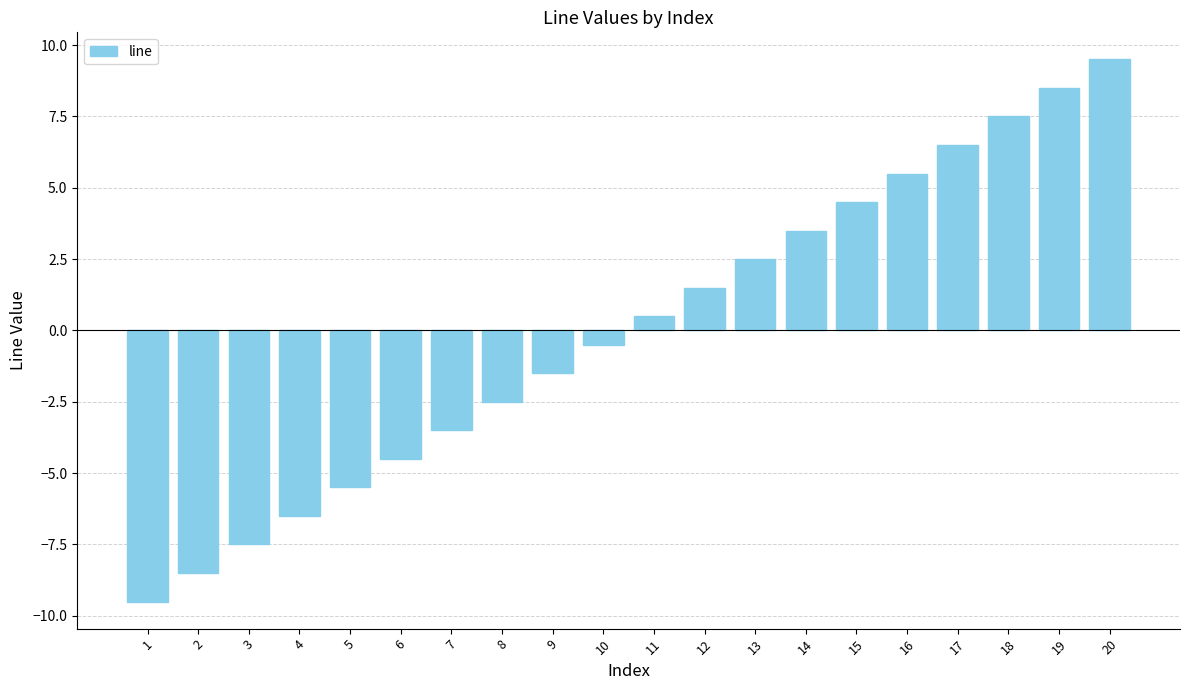

Rank the categories by value from highest to lowest.

20, 19, 18, 17, 16, 15, 14, 13, 12, 11, 10, 9, 8, 7, 6, 5, 4, 3, 2, 1